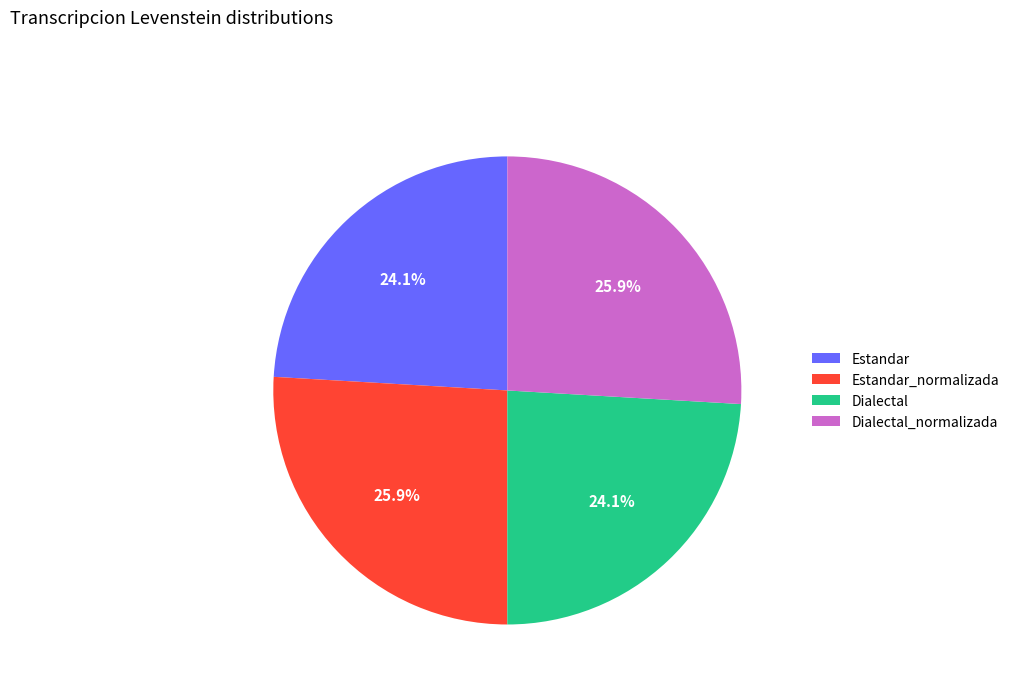

To the nearest percent, what is the difference between the largest and smallest slice percentages?

2%